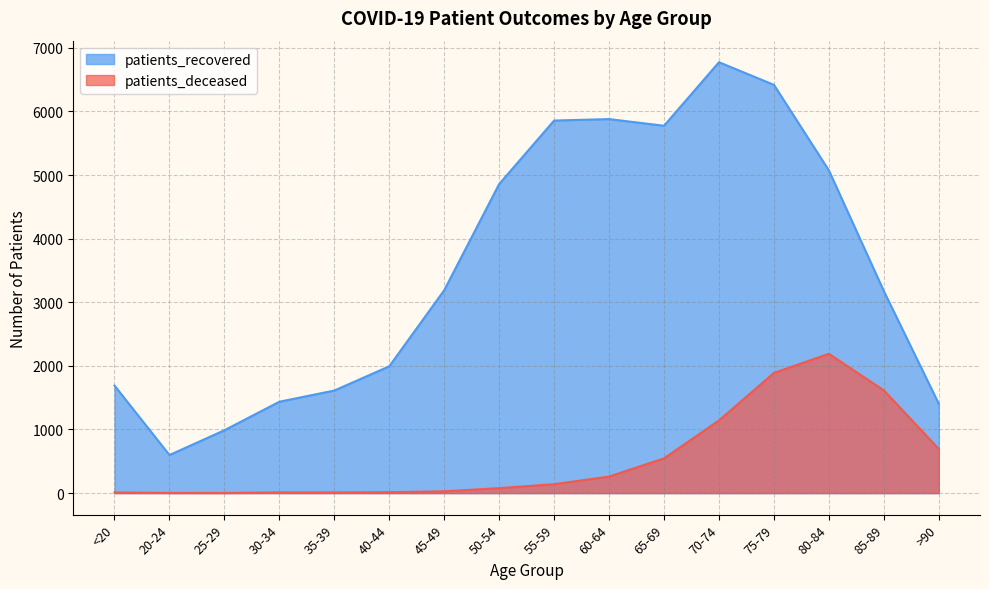

Where is the first local minimum for patients_deceased?

25-29